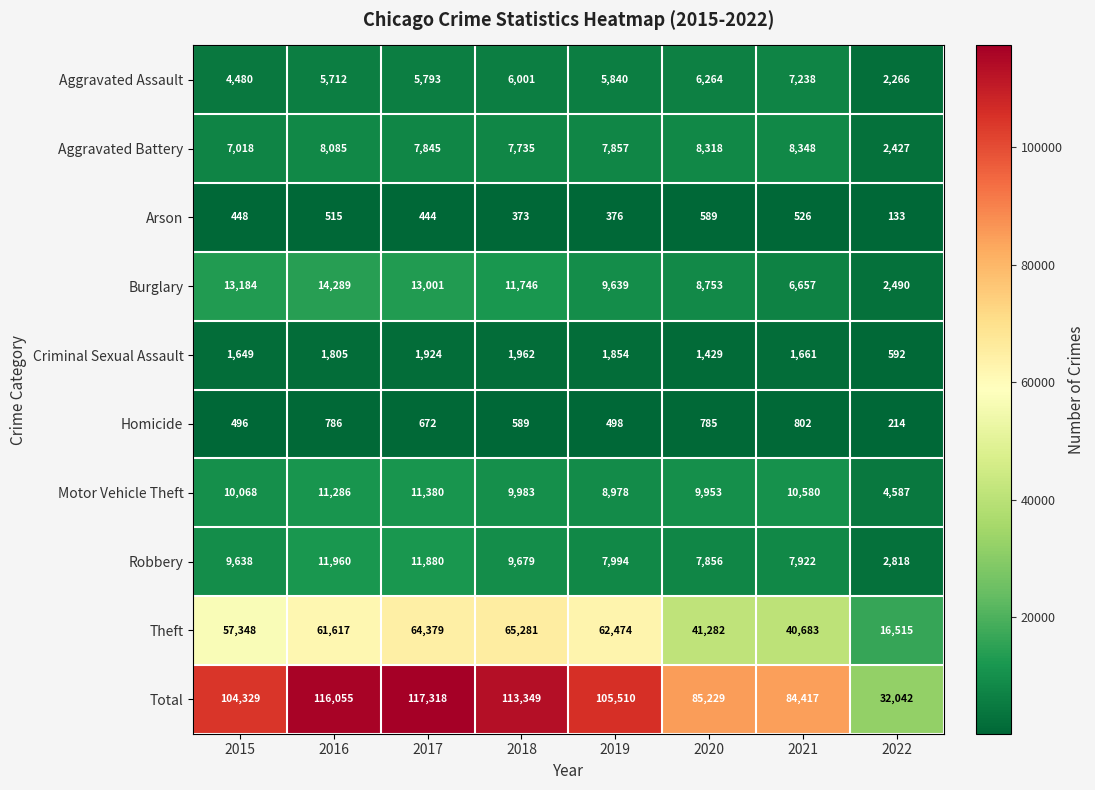

Rank the series by their maximum value, from lowest to highest.

Arson, Homicide, Criminal Sexual Assault, Aggravated Assault, Aggravated Battery, Motor Vehicle Theft, Robbery, Burglary, Theft, Total